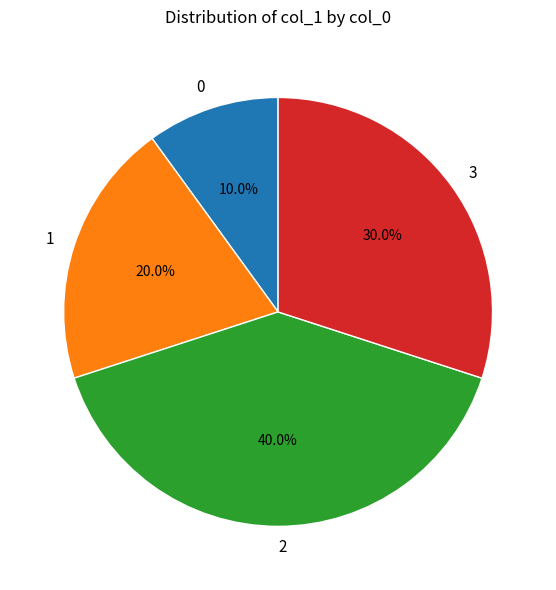

How many slices are in this pie chart?

4